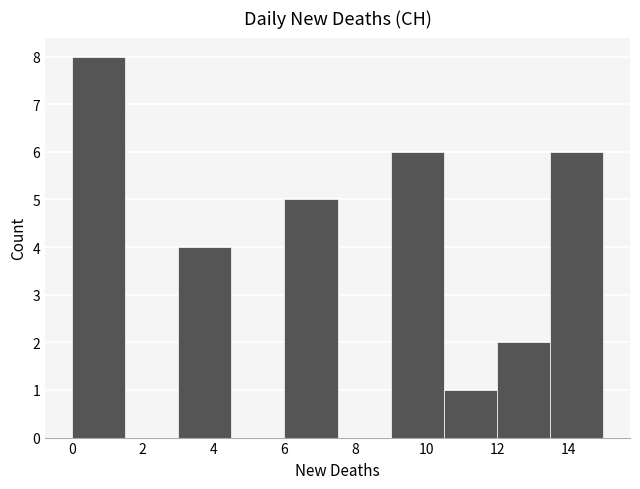

Reading left to right, transcribe this chart: for each bar, give the range it covers on the x-axis and its height. Neither the bar edges nor the heights are printed on the chart, so give them approximately, as read against the axes.

0.0 to 1.5: 8
1.5 to 3.0: 0
3.0 to 4.5: 4
4.5 to 6.0: 0
6.0 to 7.5: 5
7.5 to 9.0: 0
9.0 to 10.5: 6
10.5 to 12.0: 1
12.0 to 13.5: 2
13.5 to 15.0: 6